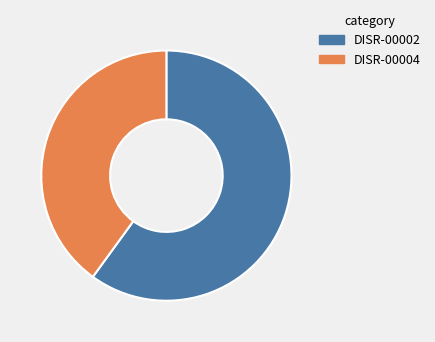

Which slice is the largest?

DISR-00002